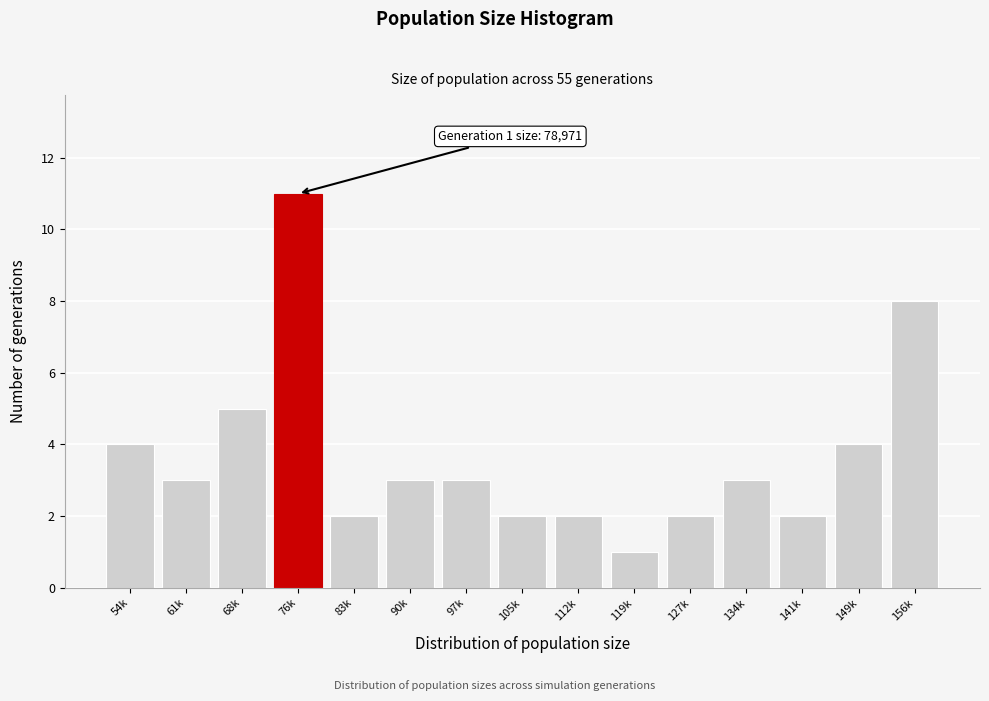

Reading left to right, transcribe all the data shown in this chart.

54k=4	61k=3	68k=5	76k=11	83k=2	90k=3	97k=3	105k=2	112k=2	119k=1	127k=2	134k=3	141k=2	149k=4	156k=8